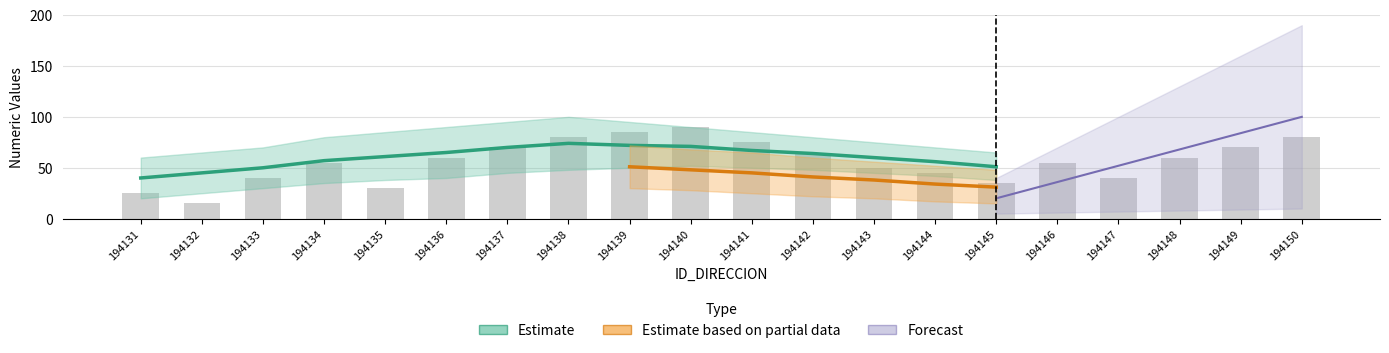

What is the minimum value for NUMERO_PLACA_DIRECCION?

15